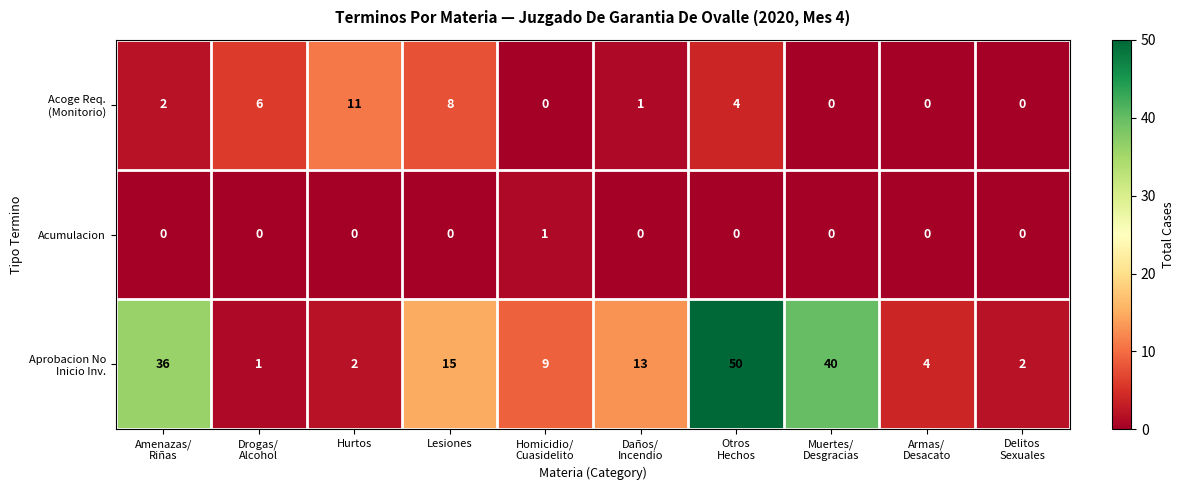

True or false: Acumulacion has a value of 0 at Hurtos.

True